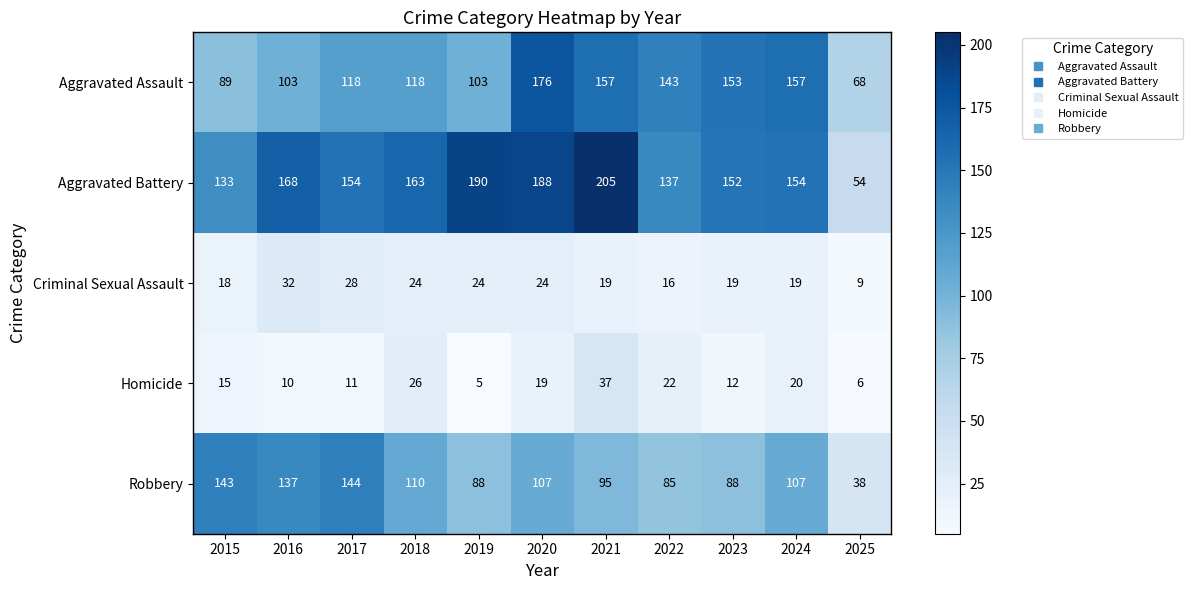

Is it true that Aggravated Battery equals 188 at 2020?

True